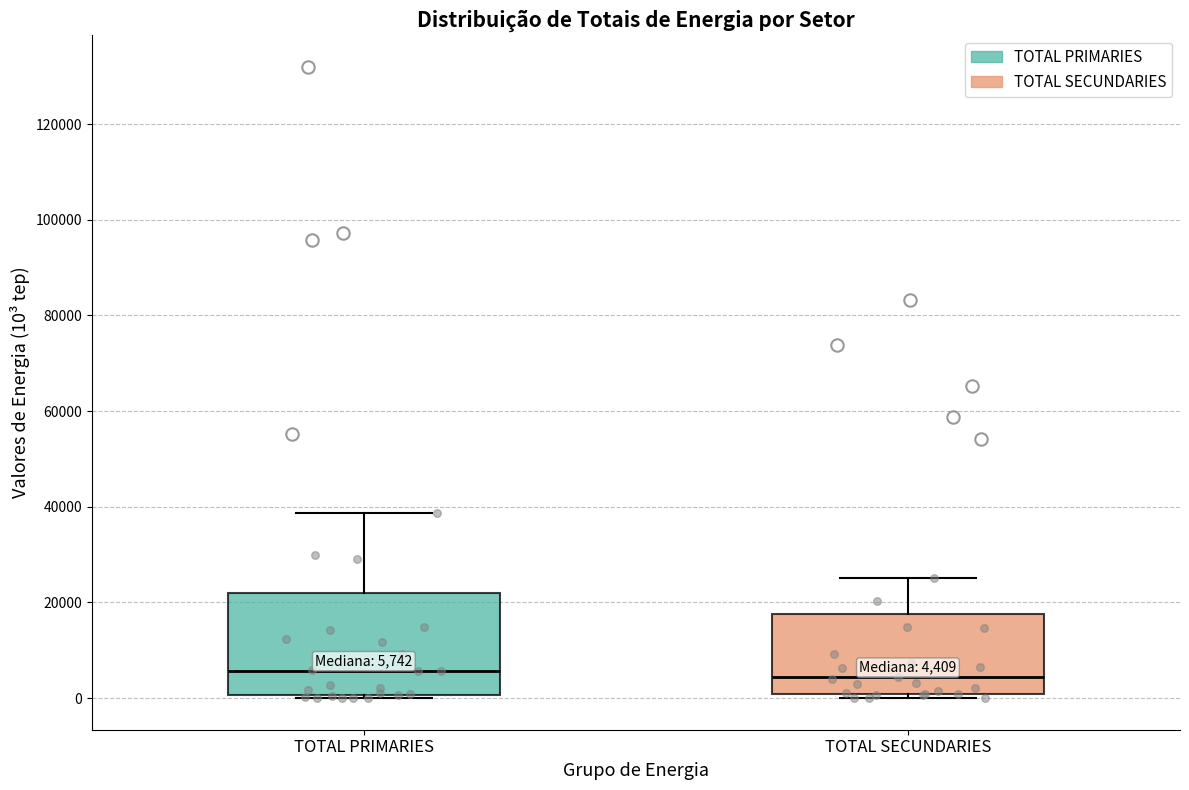

Which box is the tallest, from its lower edge to its upper edge?

TOTAL PRIMARIES